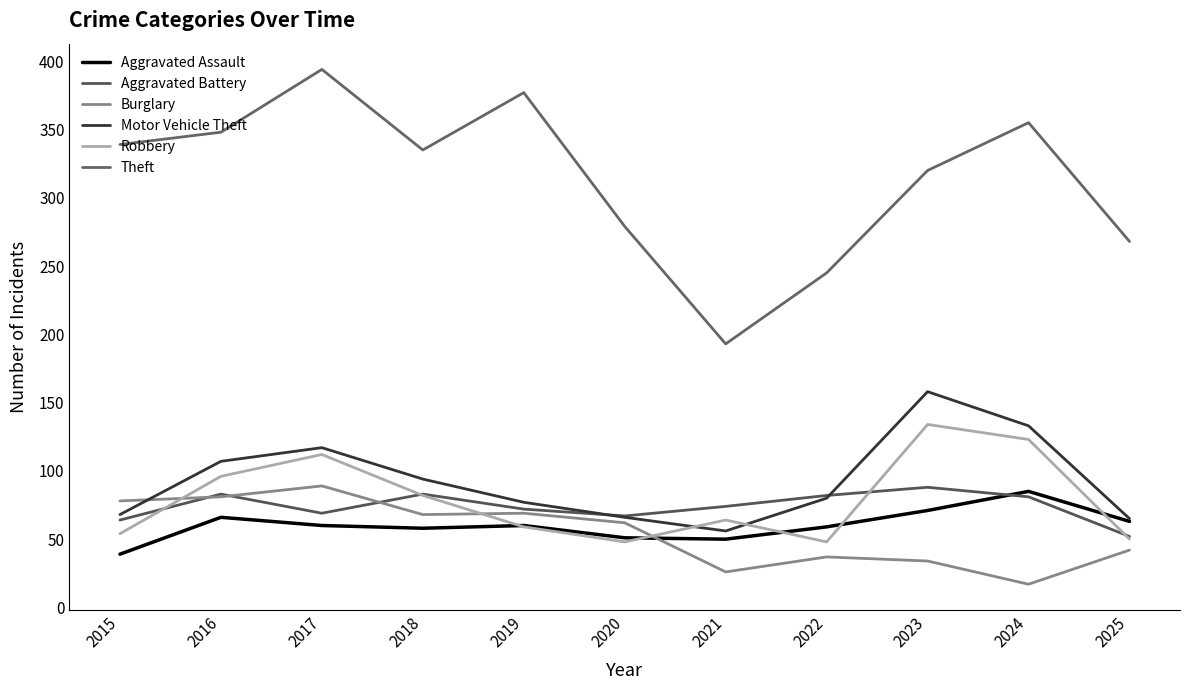

How many times do Burglary and Robbery cross each other?

3